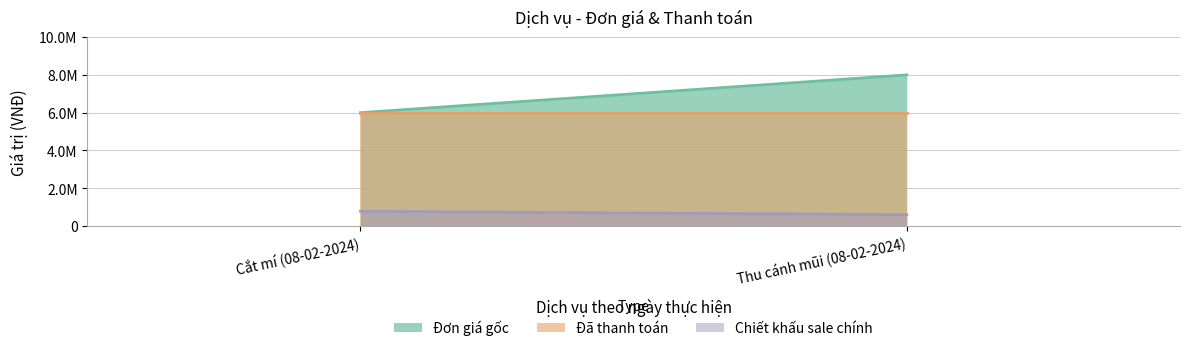

Rank the series by their average value, from highest to lowest.

Đơn giá gốc, Đã thanh toán, Chiết khấu sale chính